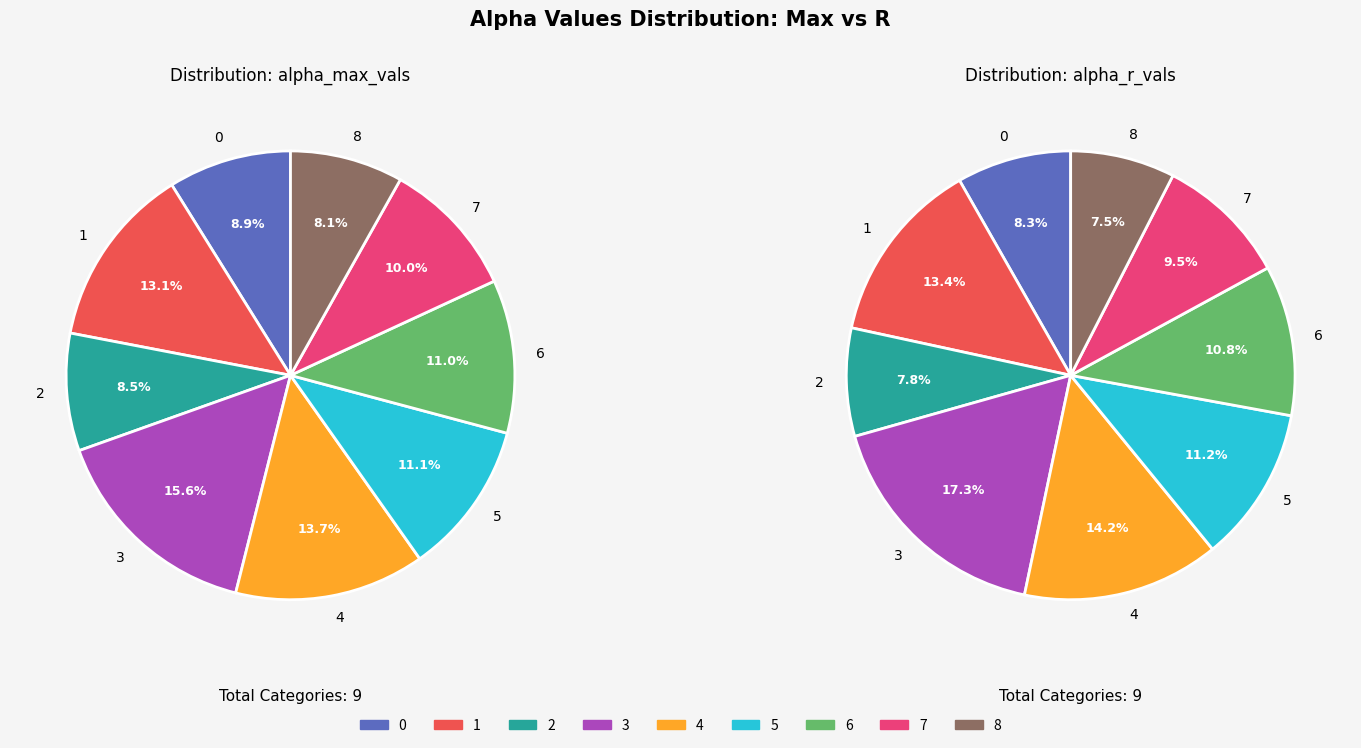

Which has a higher value, 6 or 7?

6